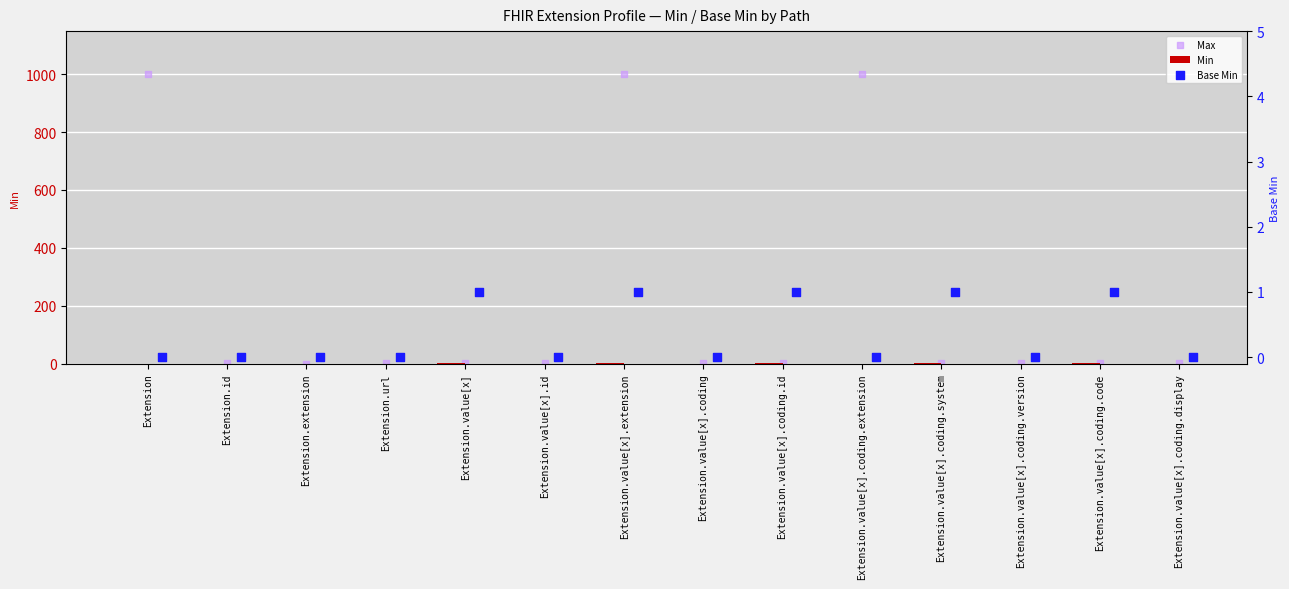

At how many categories does at least one series exceed 878?

3